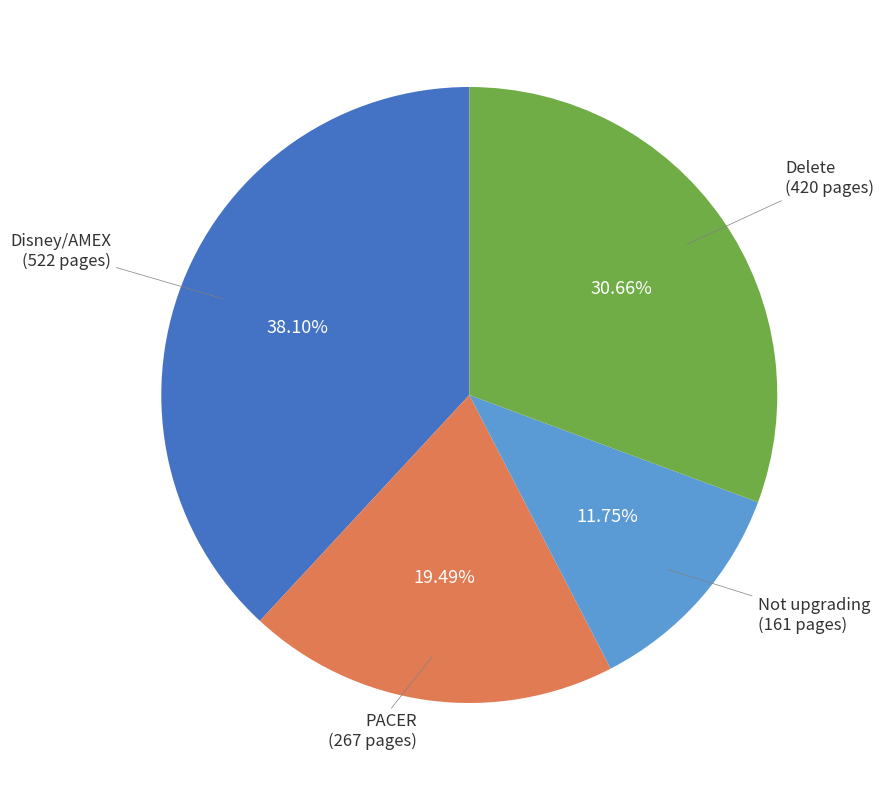

Does any single category account for the majority?

No